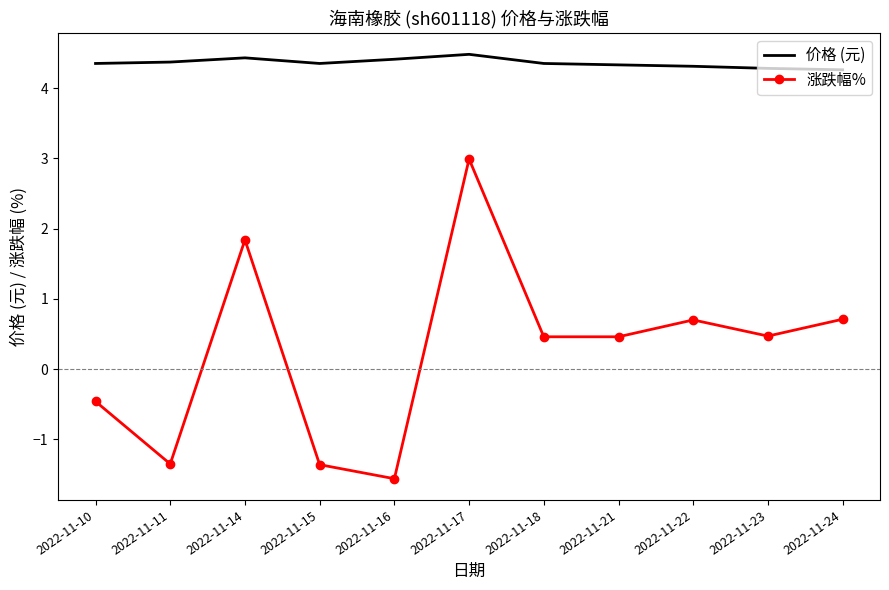

At which label does 涨跌幅% first exceed 0?

2022-11-14